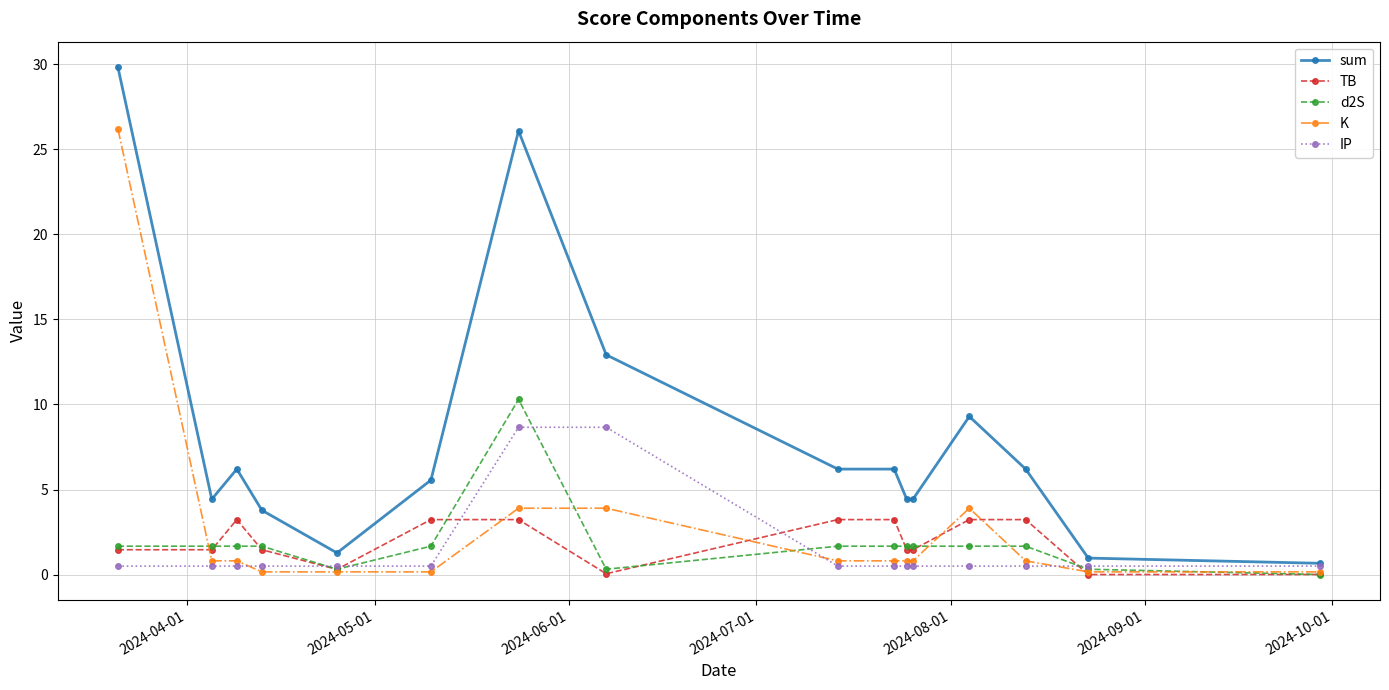

What are all the series names shown in the legend?

sum, TB, d2S, K, IP